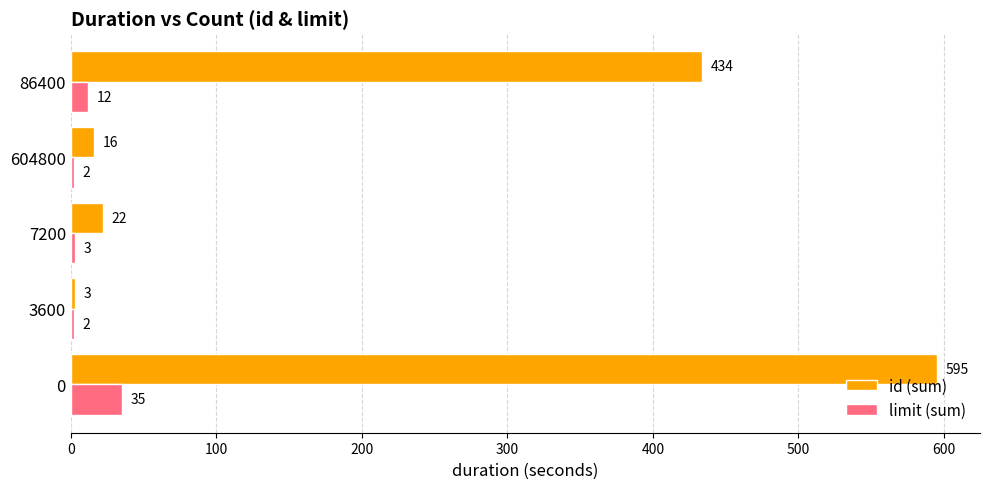

Between 7200 and 604800, which series saw the biggest shift?

id (sum)